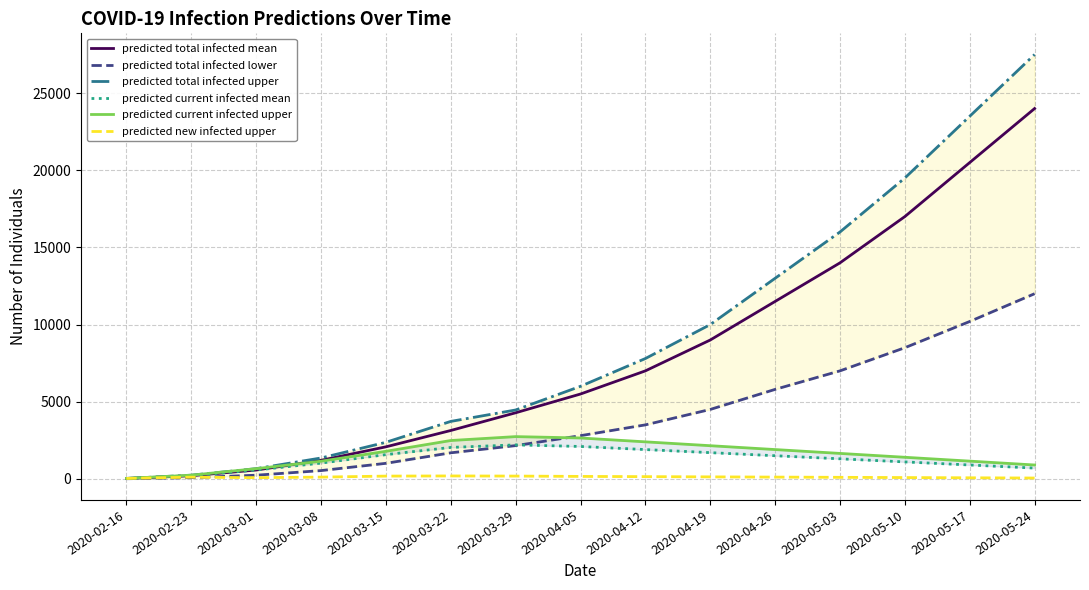

What is the lowest value of the predicted new infected upper series?

30